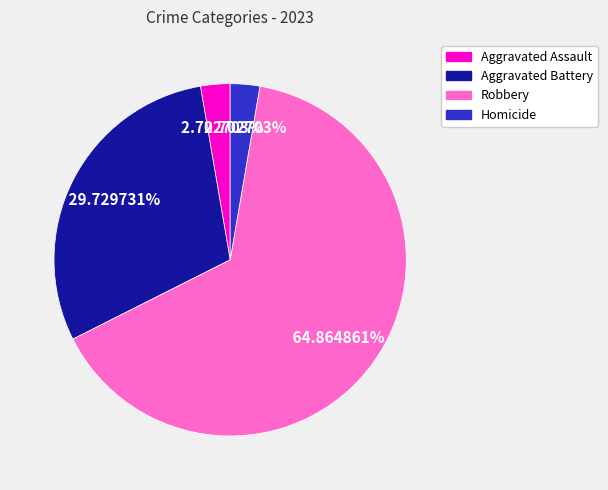

How many slices are in this pie chart?

4